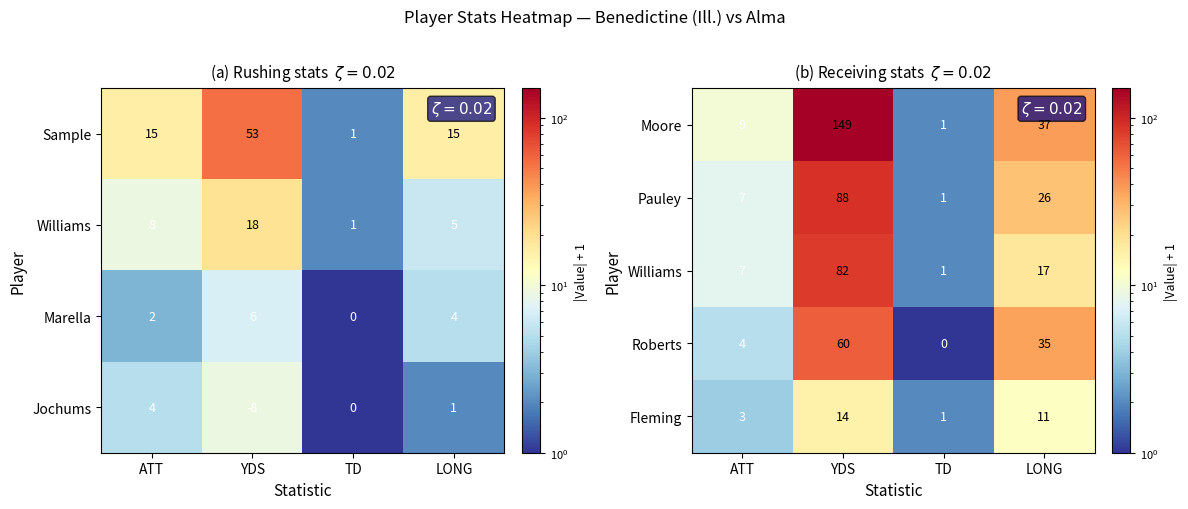

Is the value of Pauley at TD greater than the value of Fleming at ATT?

No